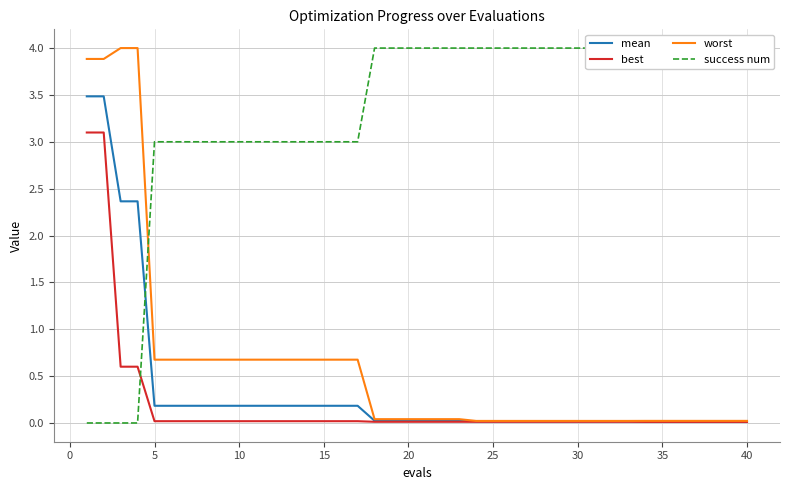

True or false: worst has more than 0 points higher than both neighbors.

False